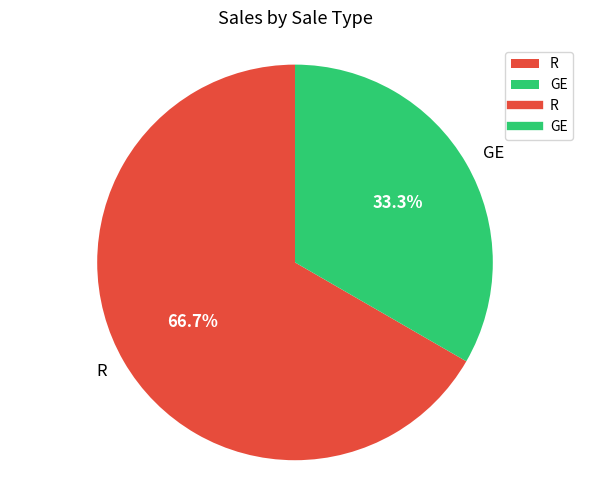

What percentage is the R slice, to the nearest percent?

67%